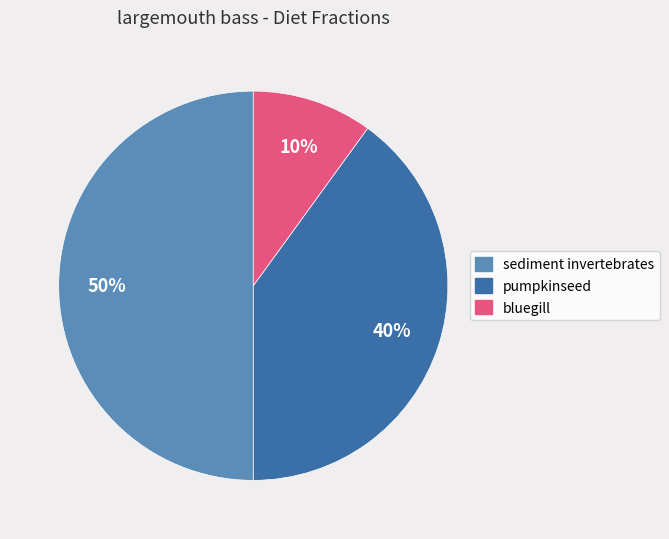

To the nearest percent, what is the average slice percentage?

33%